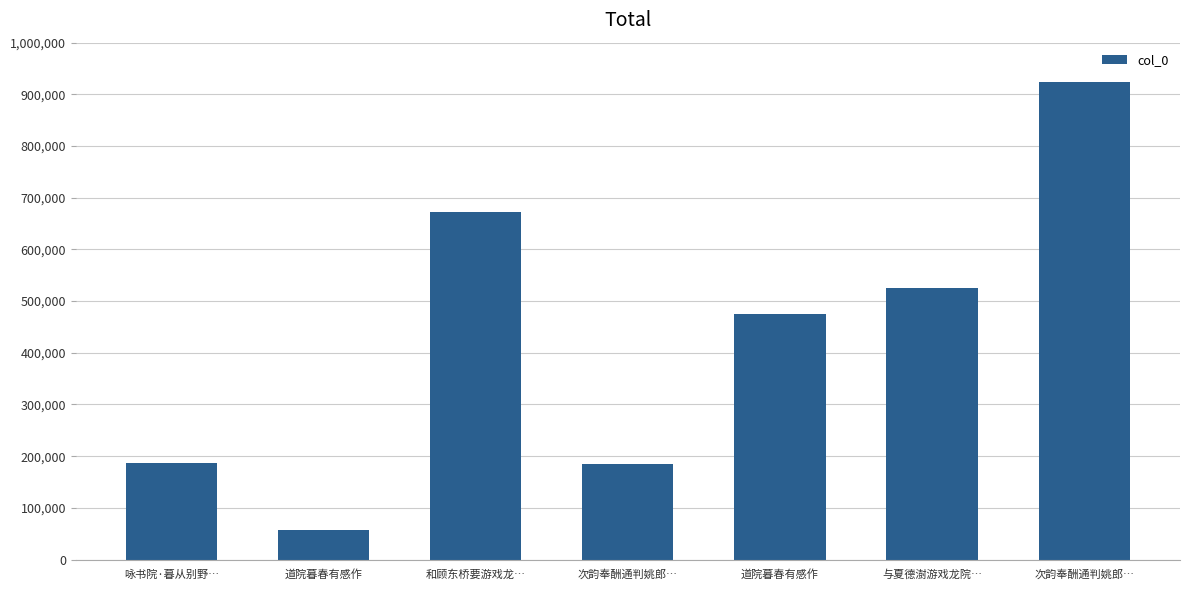

How many values are below 475419?

3